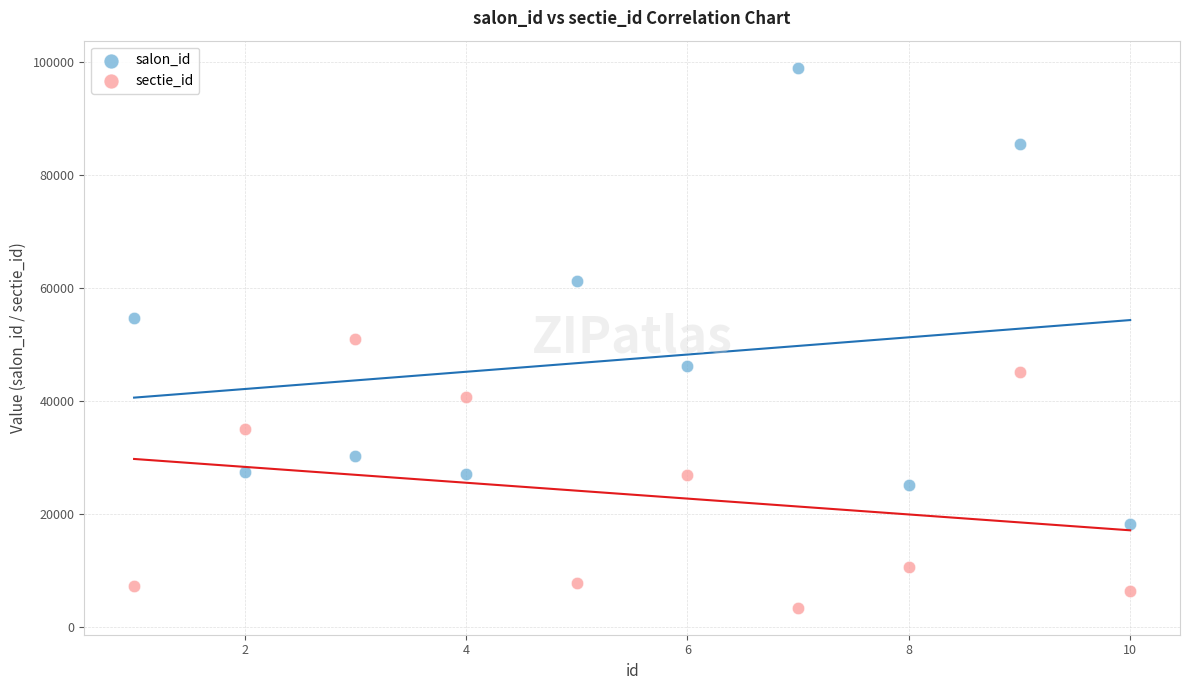

Which series contains the highest Y value?

salon_id